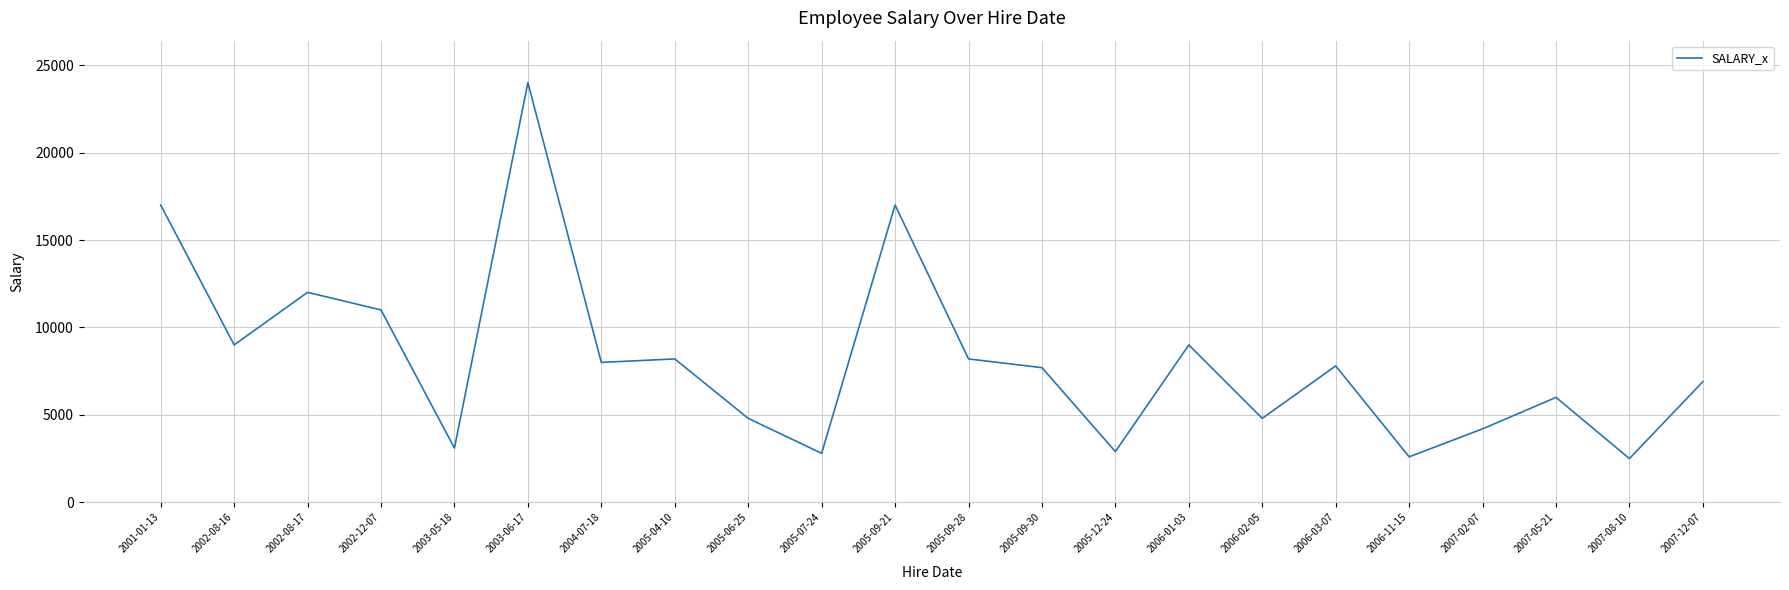

At which category does the chart reach its peak across all series?

2003-06-17